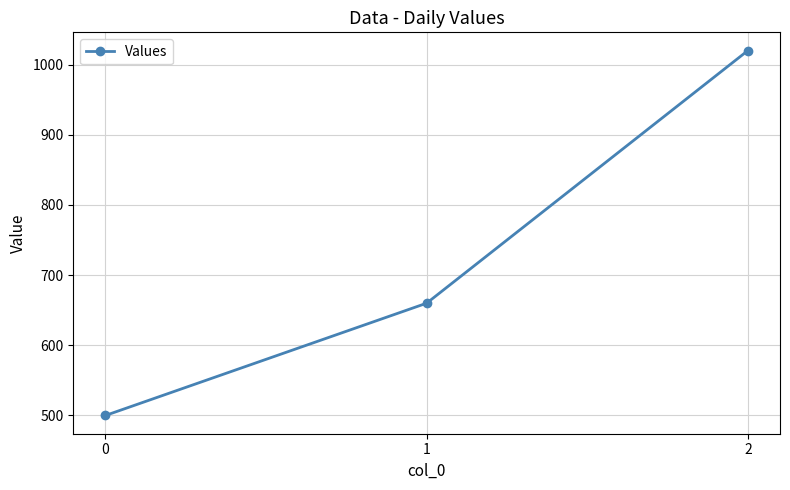

List the labels in order of value, smallest first.

0, 1, 2